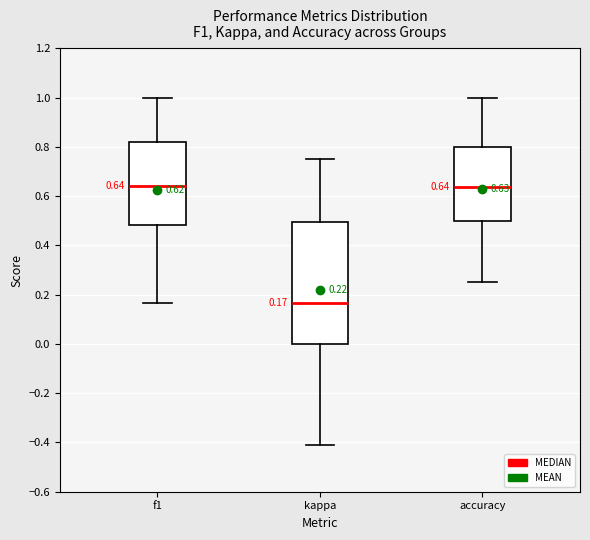

Comparing the boxes themselves (not the whiskers), which one is the tallest?

kappa